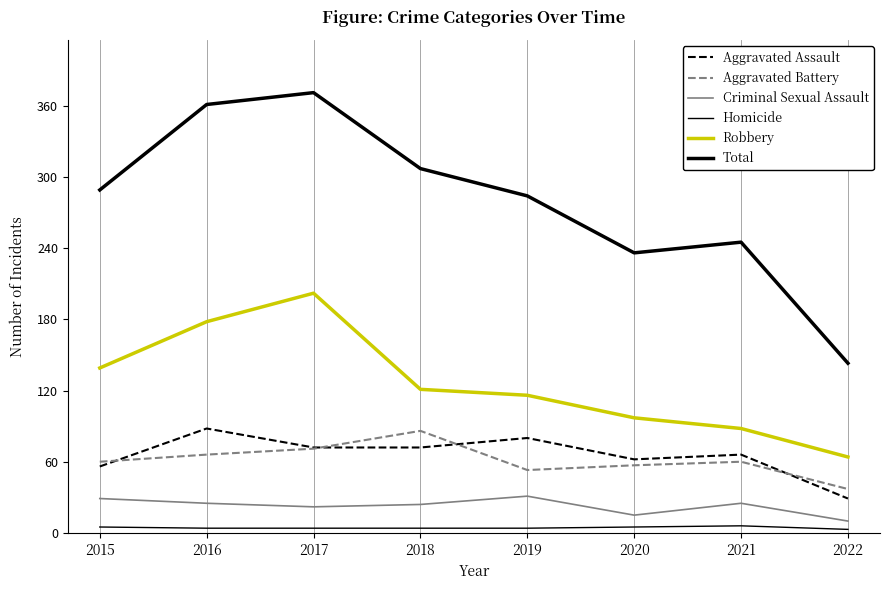

How many lines are shown in the chart?

6